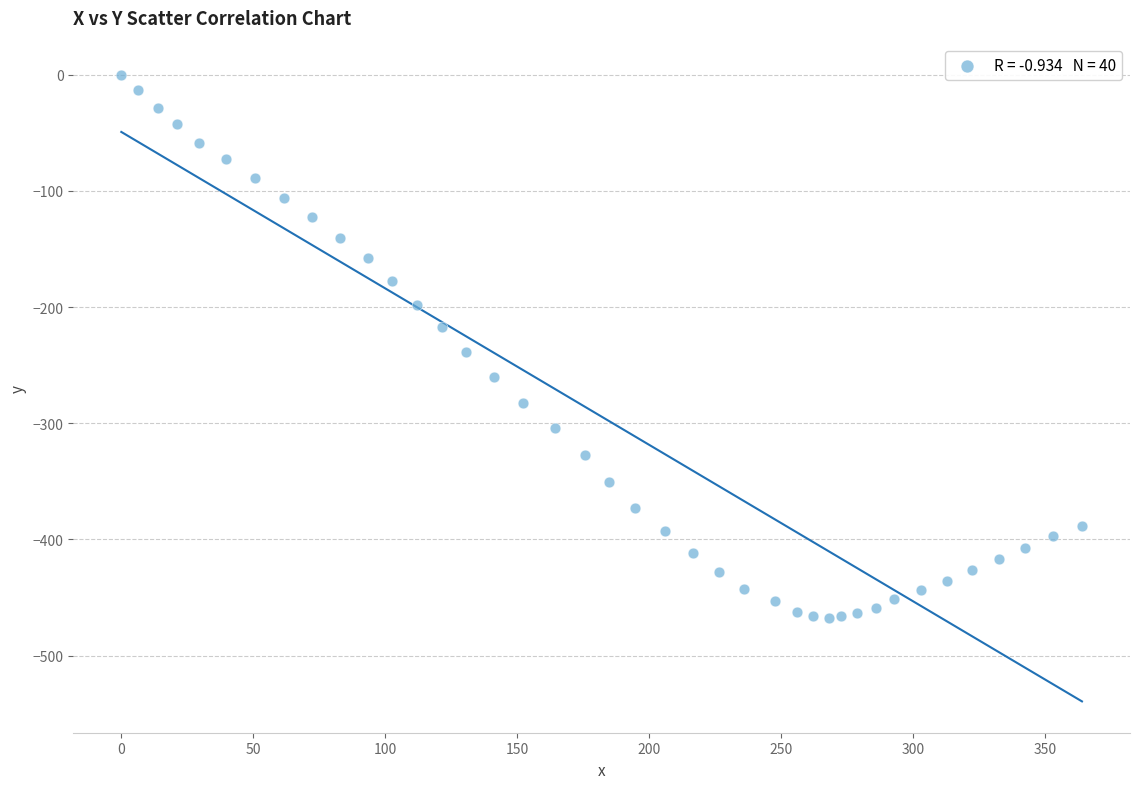

What is the range of X values (max minus min)?

363.9